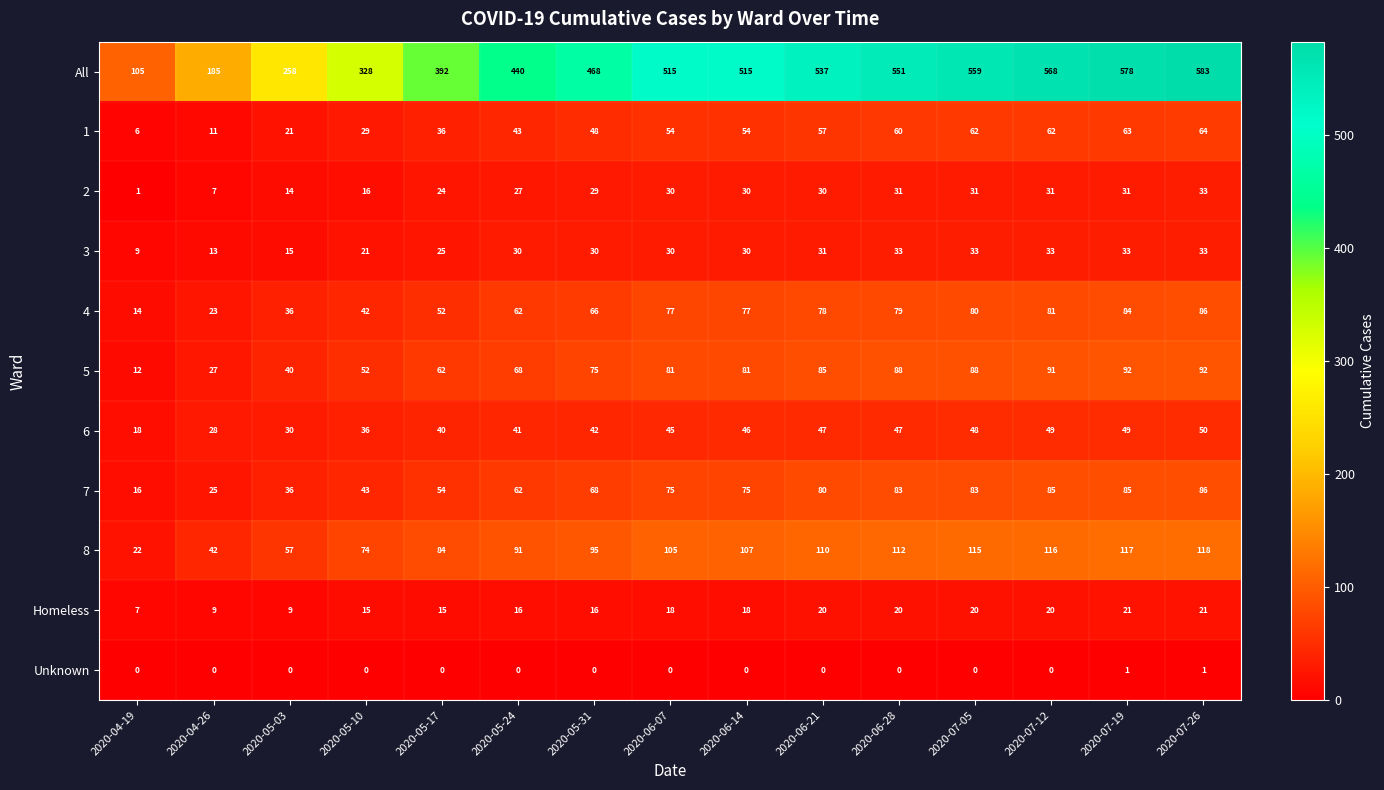

At which label does 6 reach its minimum?

2020-04-19